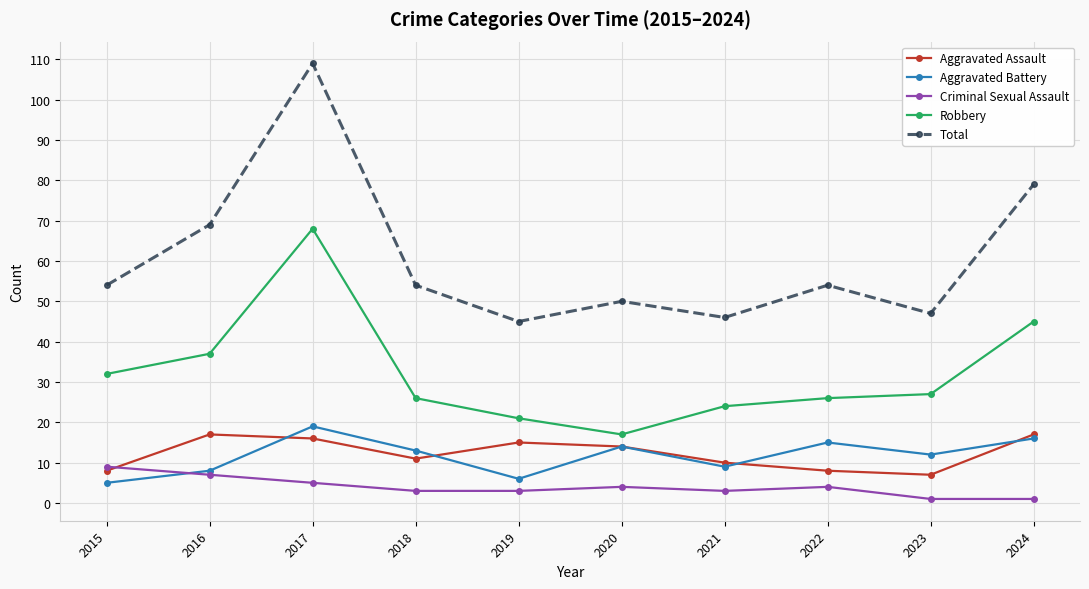

Reading left to right, list all the values displayed in this chart.

Aggravated Assault: 8	17	16	11	15	14	10	8	7	17
Aggravated Battery: 5	8	19	13	6	14	9	15	12	16
Criminal Sexual Assault: 9	7	5	3	3	4	3	4	1	1
Robbery: 32	37	68	26	21	17	24	26	27	45
Total: 54	69	109	54	45	50	46	54	47	79